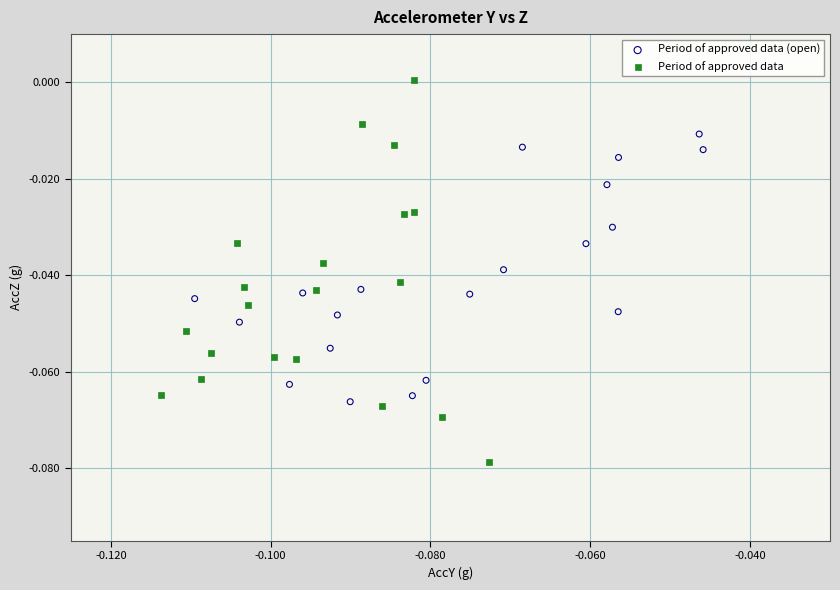

Which series reaches the minimum Y coordinate?

Period of approved data